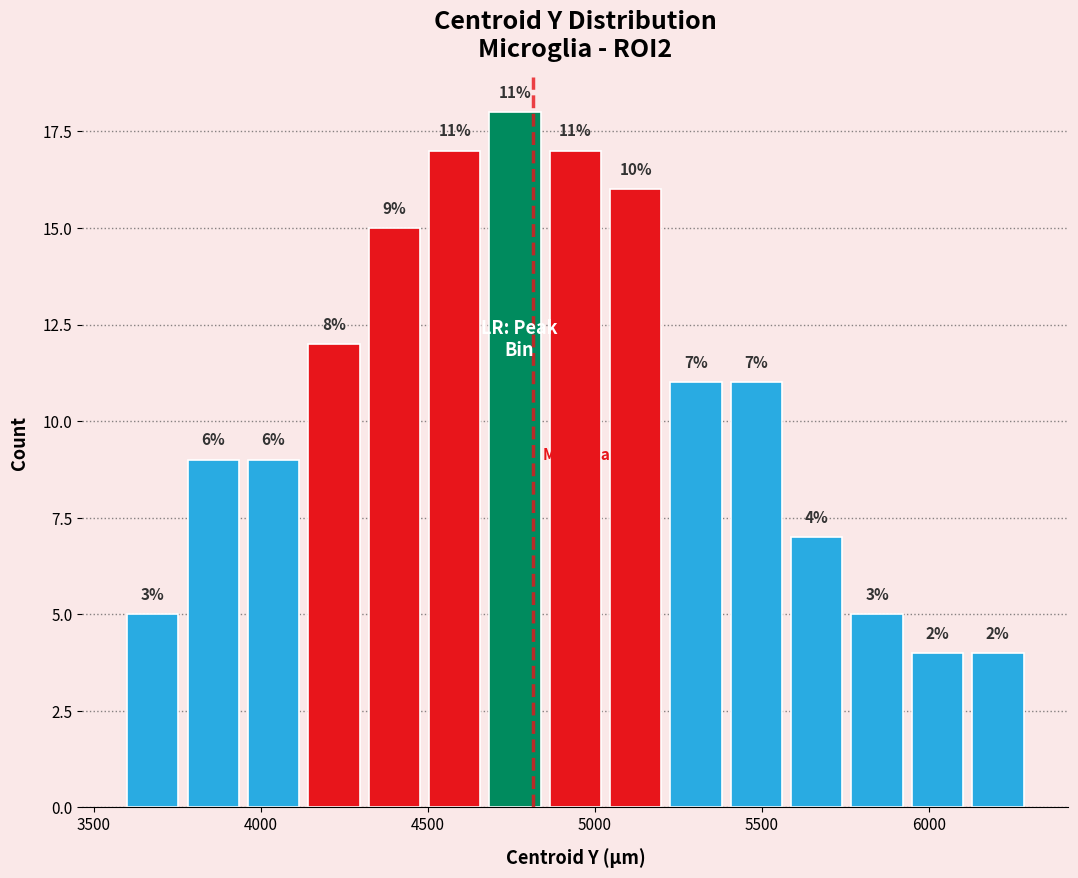

Read against the x-axis, roughly where is the centre of the tallest bar?

4750